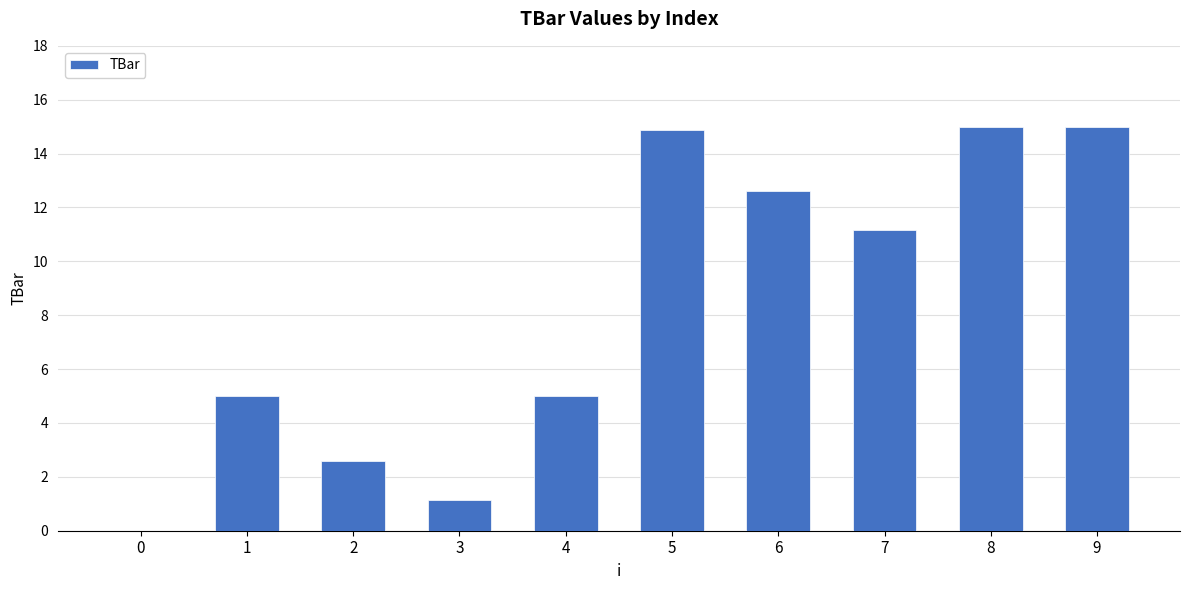

Is it true that the value at 9 is 15.0?

True